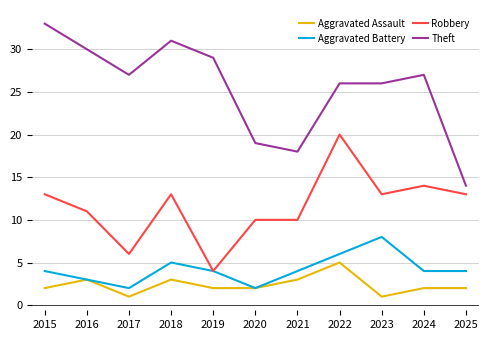

What is the difference between the highest and lowest values at 2017?

26